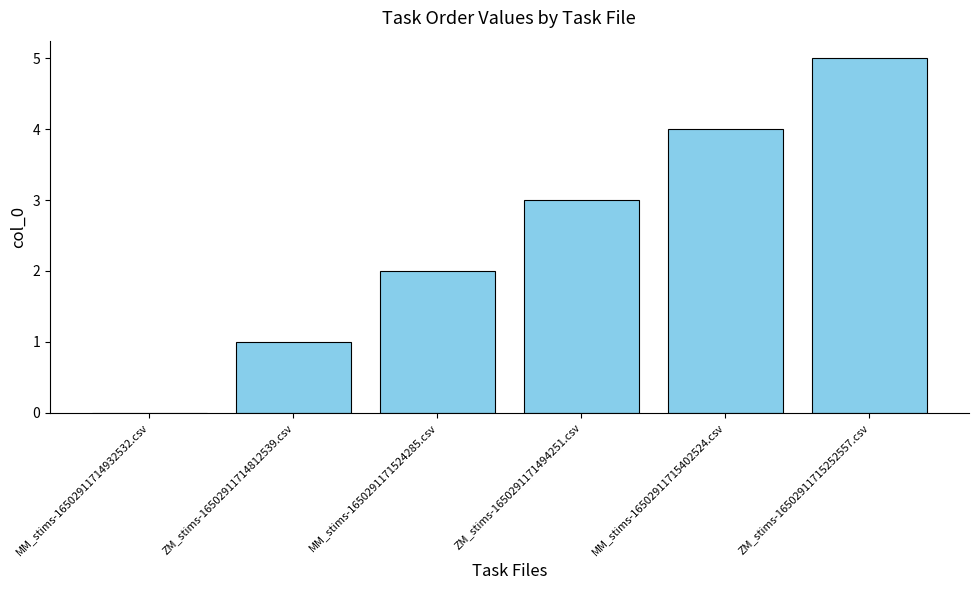

The chart shows a value of 2 at MM_stims-1650291171524285.csv. True or false?

True